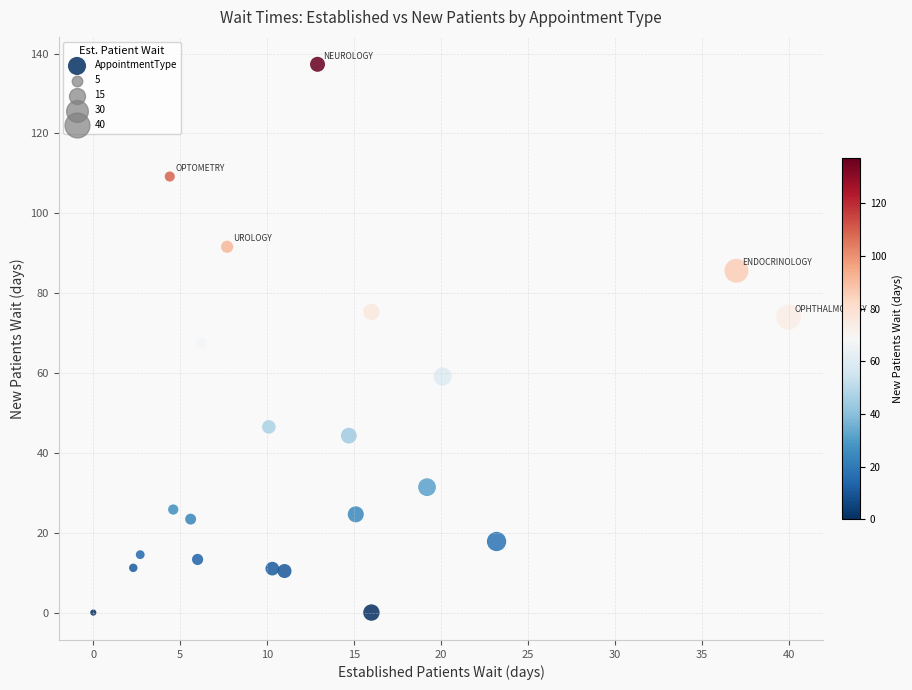

What is the range of X values (max minus min)?

40.0